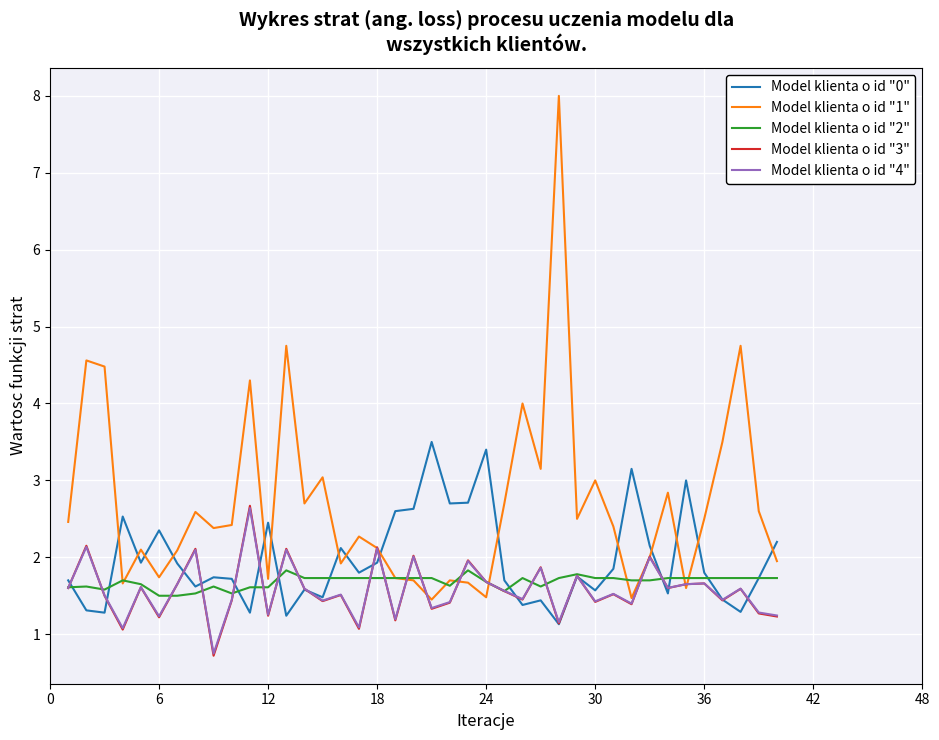

Which series has the largest range (max minus min)?

Model klienta o id "1"